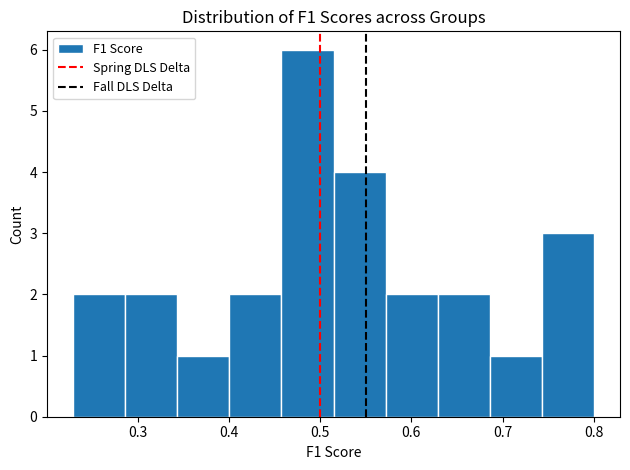

Reading left to right, list every bar in this chart as the range it spans on the x-axis followed by its height. Neither the bar edges nor the heights are printed on the chart, so give them approximately, as read against the axes.

0.23 to 0.29: 2
0.29 to 0.34: 2
0.34 to 0.40: 1
0.40 to 0.46: 2
0.46 to 0.51: 6
0.51 to 0.57: 4
0.57 to 0.63: 2
0.63 to 0.69: 2
0.69 to 0.74: 1
0.74 to 0.80: 3